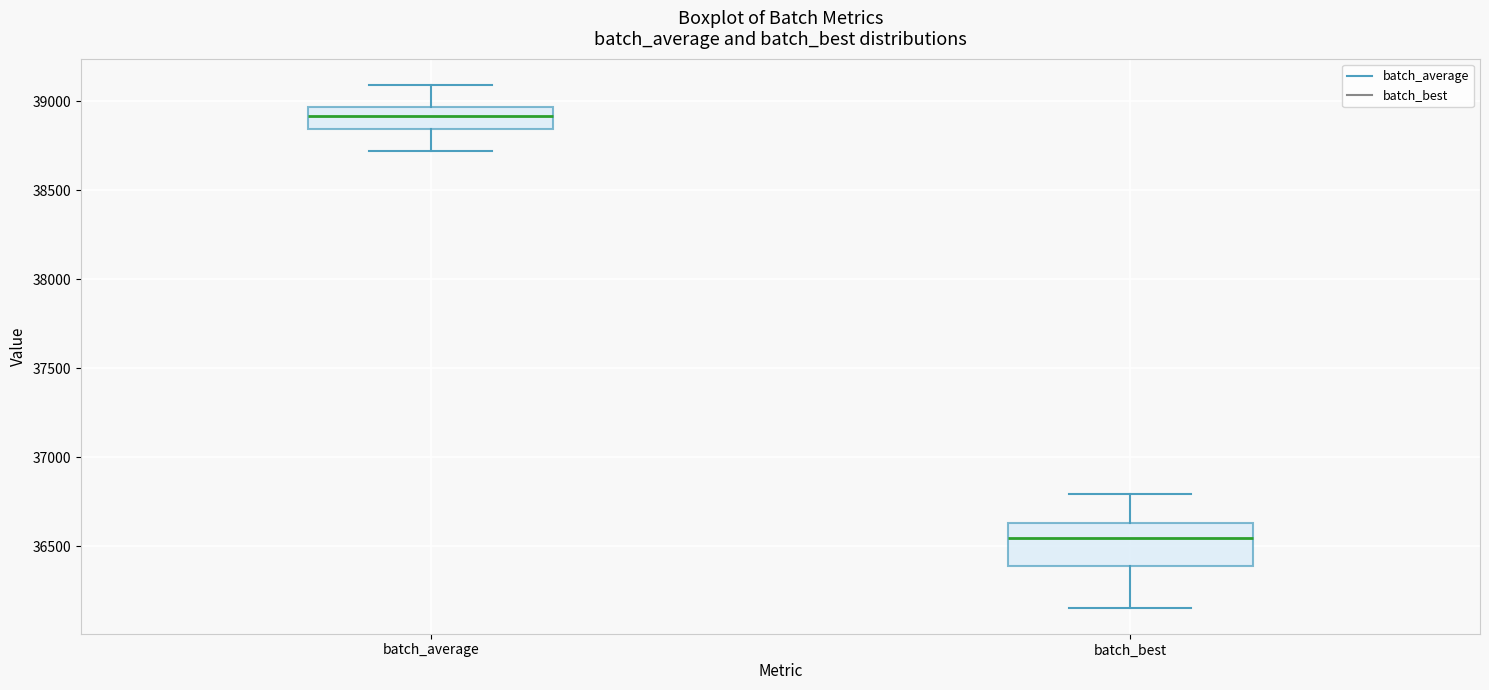

Reading left to right, transcribe this box plot: for each box, give where its median line is, the range the box spans, and where its two whiskers end, as read against the y-axis. The values are not printed on the chart, so give them approximately, as read against the axis.

batch_average: median 38900, box 38850 to 38950, whiskers 38700 to 39100
batch_best: median 36550, box 36400 to 36650, whiskers 36150 to 36800